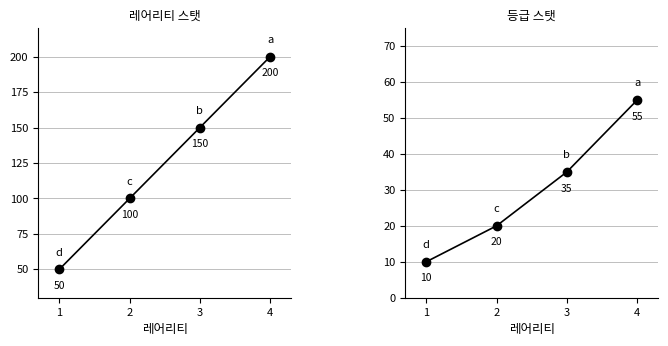

True or false: 등급 스탯 has a value of 55 at 4.

True